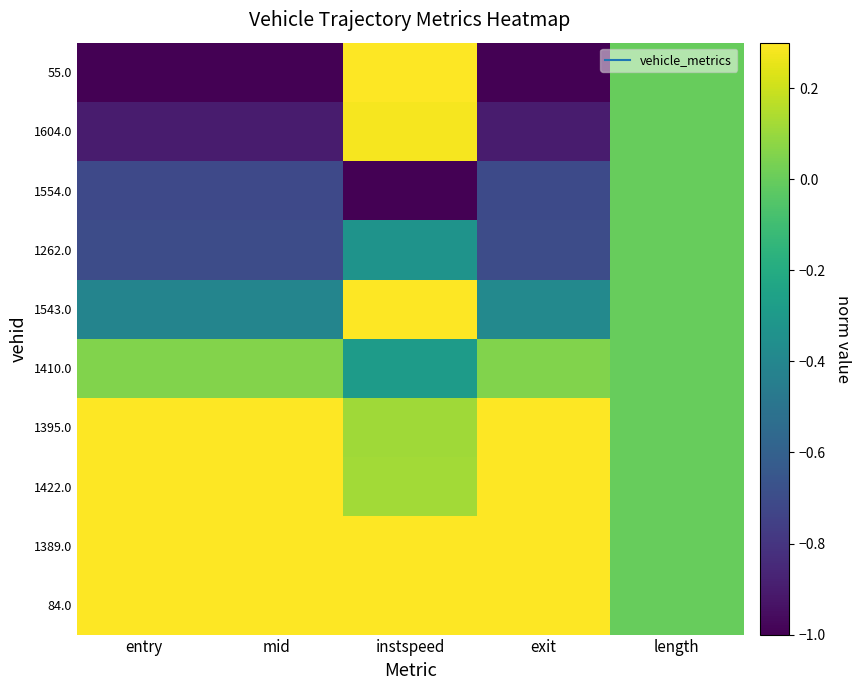

Reading right to left, what are all the values shown in this chart?

55.0: length=0.0	exit=-1.0	instspeed=1.0	mid=-1.0	entry=-1.0
1604.0: length=0.0	exit=-0.9	instspeed=0.3	mid=-0.9	entry=-0.9
1554.0: length=0.0	exit=-0.7	instspeed=-1.0	mid=-0.7	entry=-0.7
1262.0: length=0.0	exit=-0.7	instspeed=-0.3	mid=-0.7	entry=-0.7
1543.0: length=0.0	exit=-0.4	instspeed=0.5	mid=-0.4	entry=-0.4
1410.0: length=0.0	exit=0.1	instspeed=-0.3	mid=0.1	entry=0.1
1395.0: length=0.0	exit=0.4	instspeed=0.1	mid=0.4	entry=0.4
1422.0: length=0.0	exit=0.6	instspeed=0.1	mid=0.6	entry=0.6
1389.0: length=0.0	exit=1.0	instspeed=0.5	mid=0.9	entry=0.9
84.0: length=0.0	exit=1.0	instspeed=0.5	mid=1.0	entry=1.0